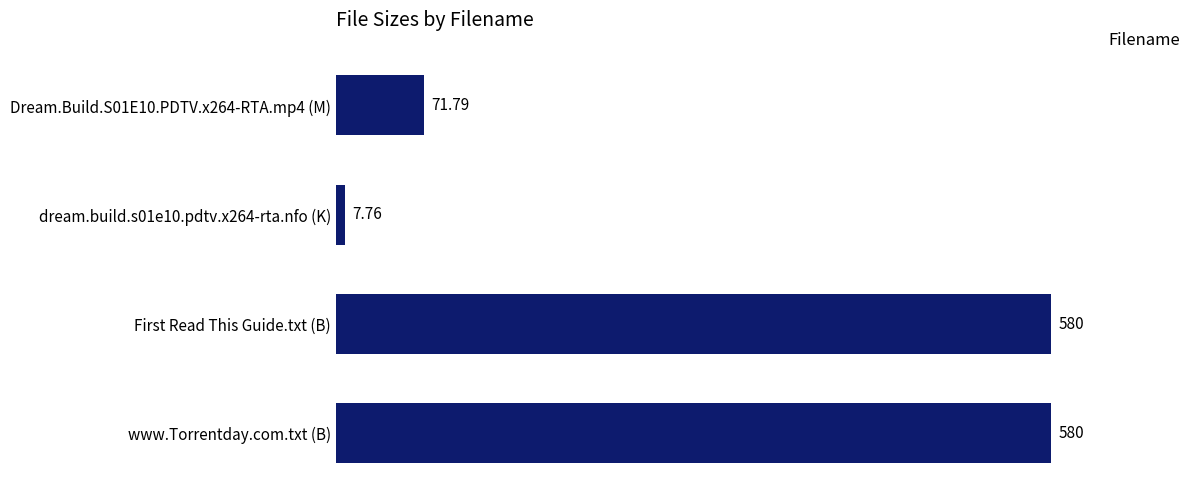

What is the change in value from Dream.Build.S01E10.PDTV.x264-RTA.mp4 (M) to dream.build.s01e10.pdtv.x264-rta.nfo (K)?

-64.0